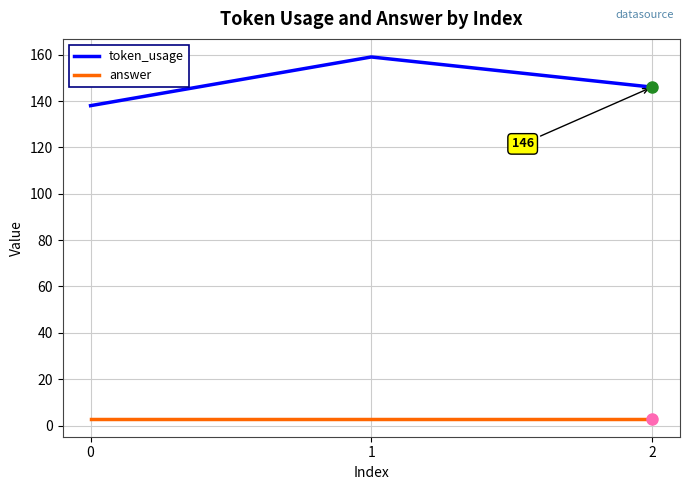

How many values in the token_usage series are below 146?

1